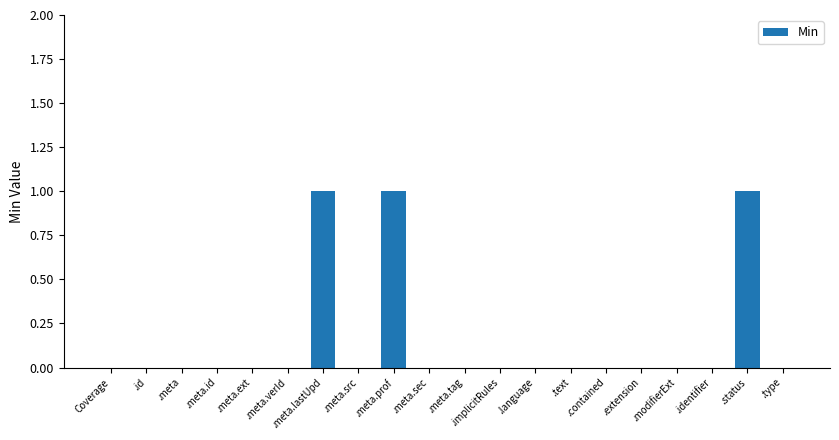

True or false: the data shows -1 at .language.

False